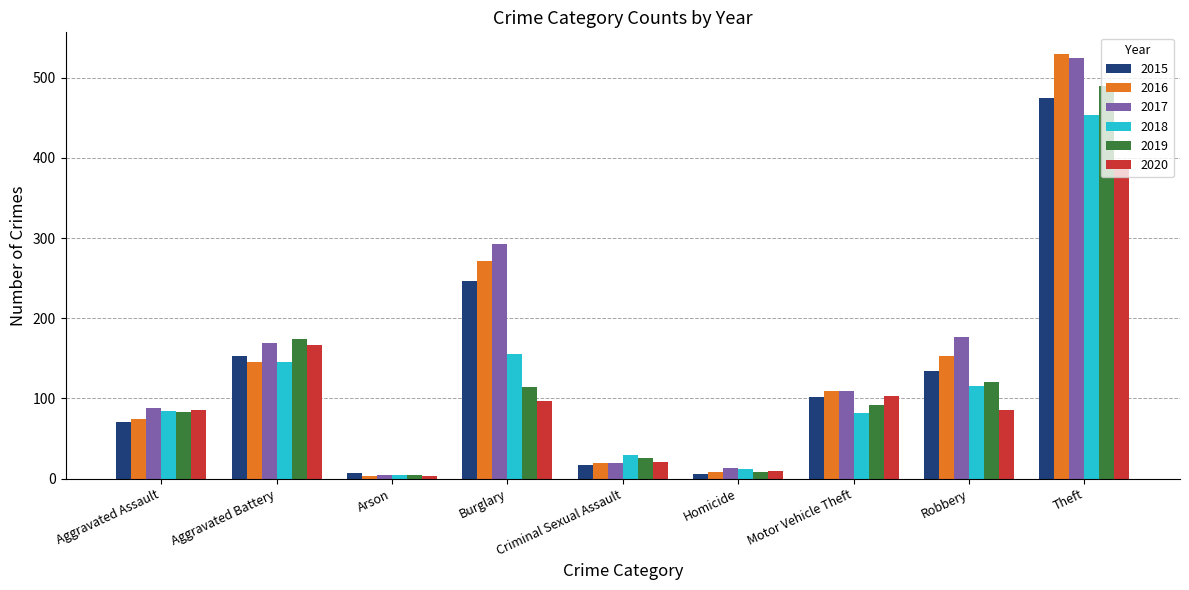

Which series has the largest total across all categories?

2017